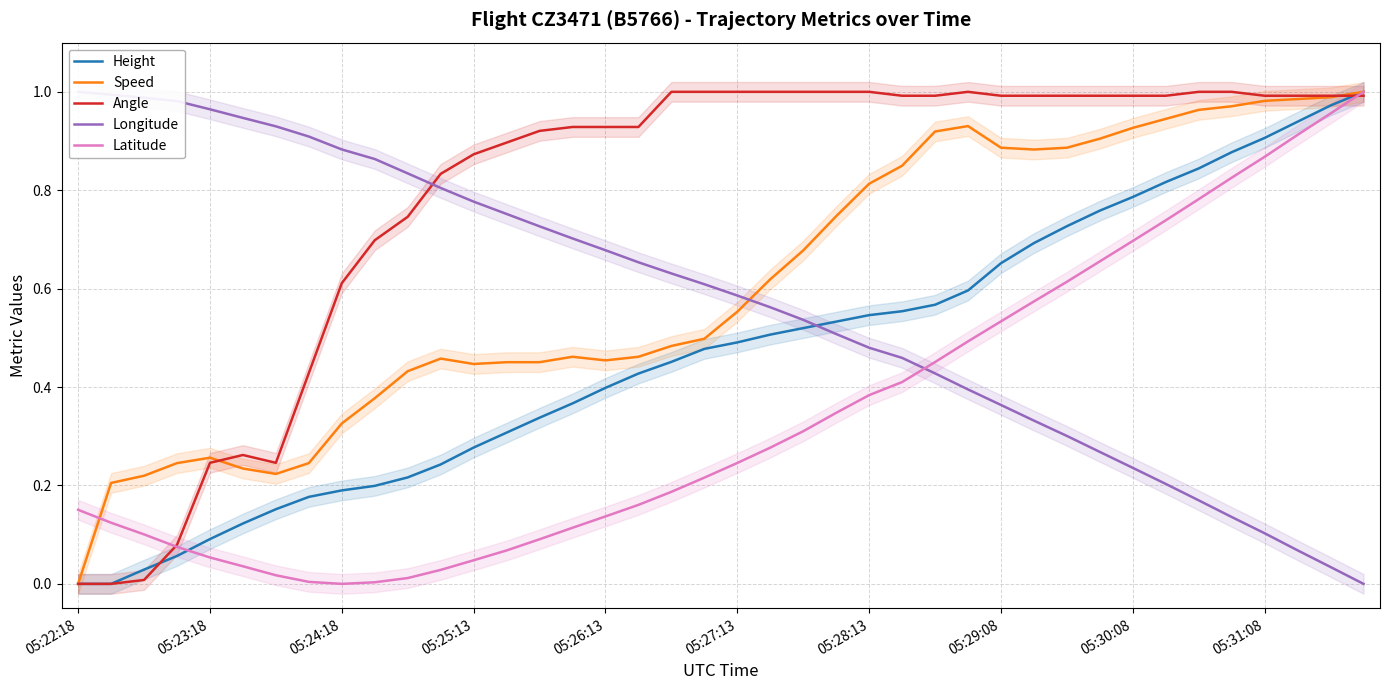

True or false: Speed and Height cross at least once.

False